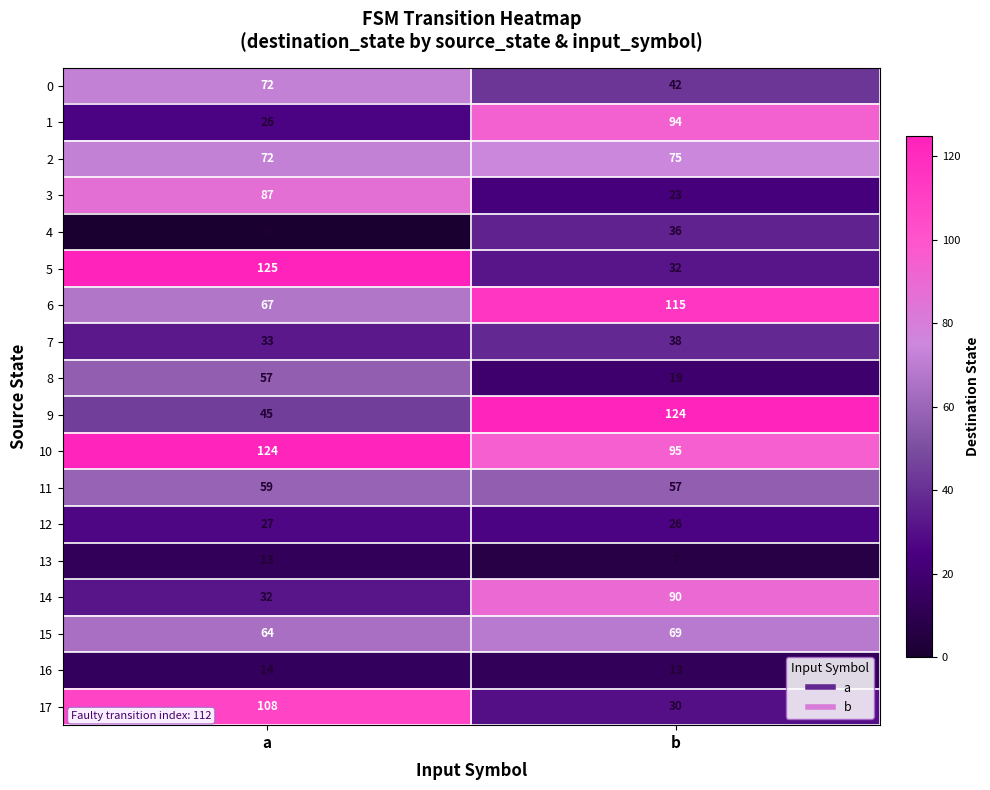

What is the sum of all 10 values?

219